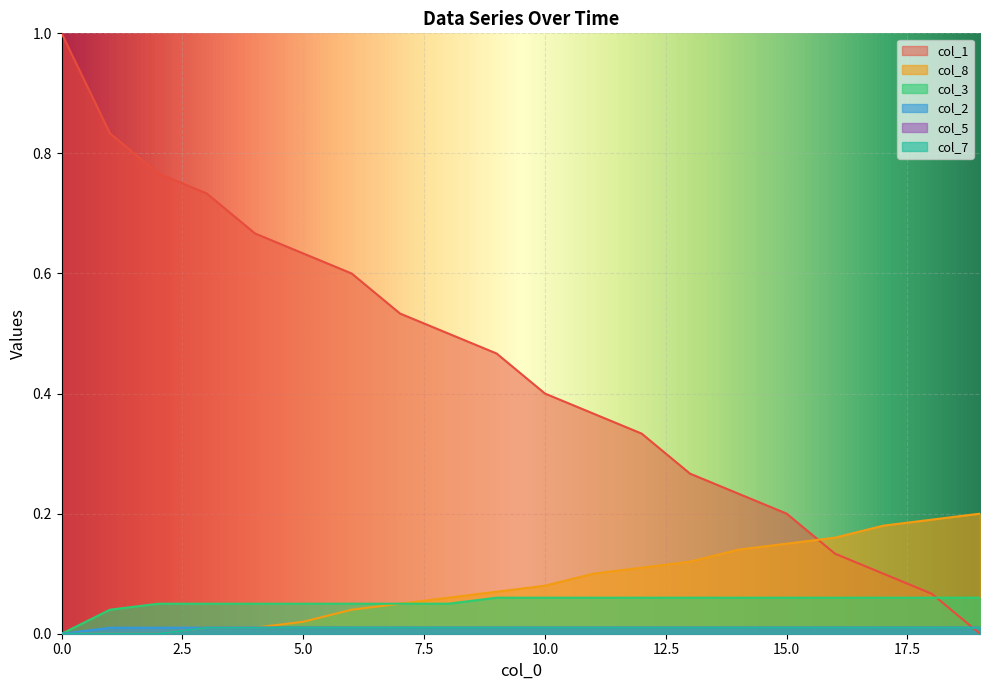

Does the chart display data point markers on the line(s)?

No